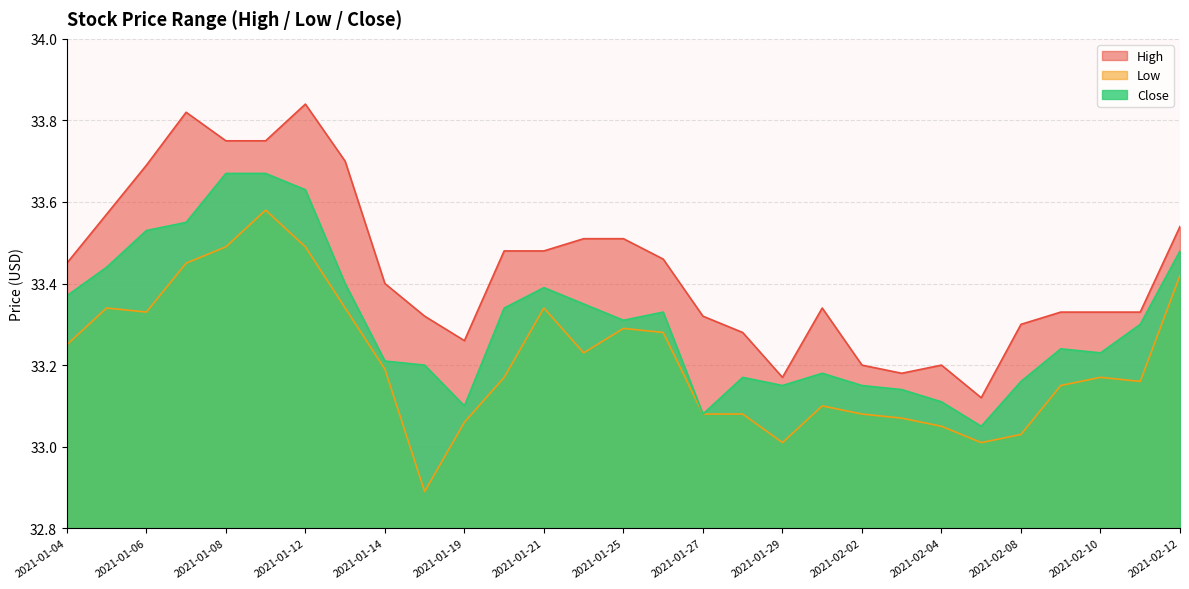

Which series changed the most between 2021-01-21 and 2021-02-02?

High